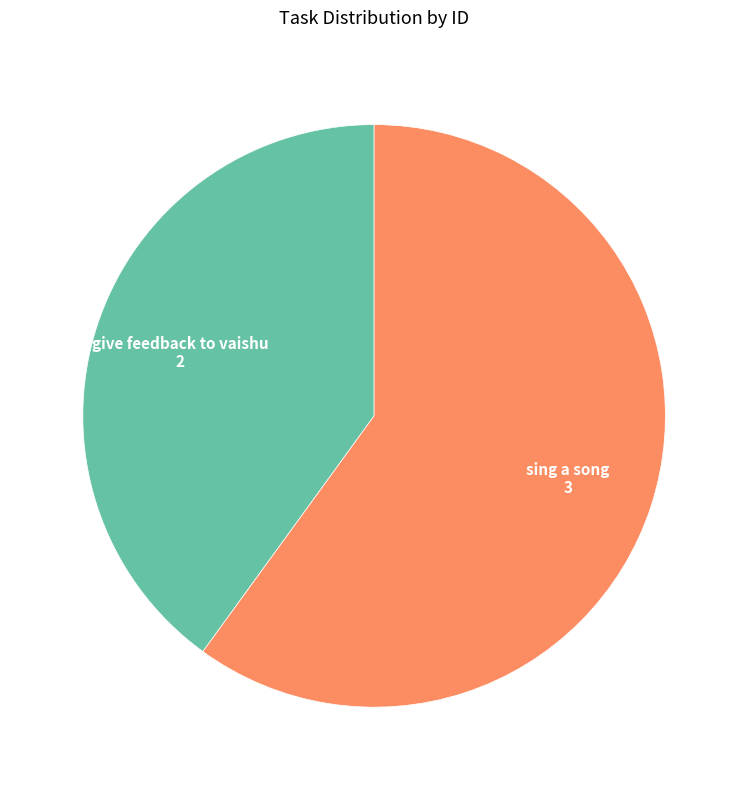

Do give feedback to vaishu and sing a song together represent more than half of the pie?

Yes